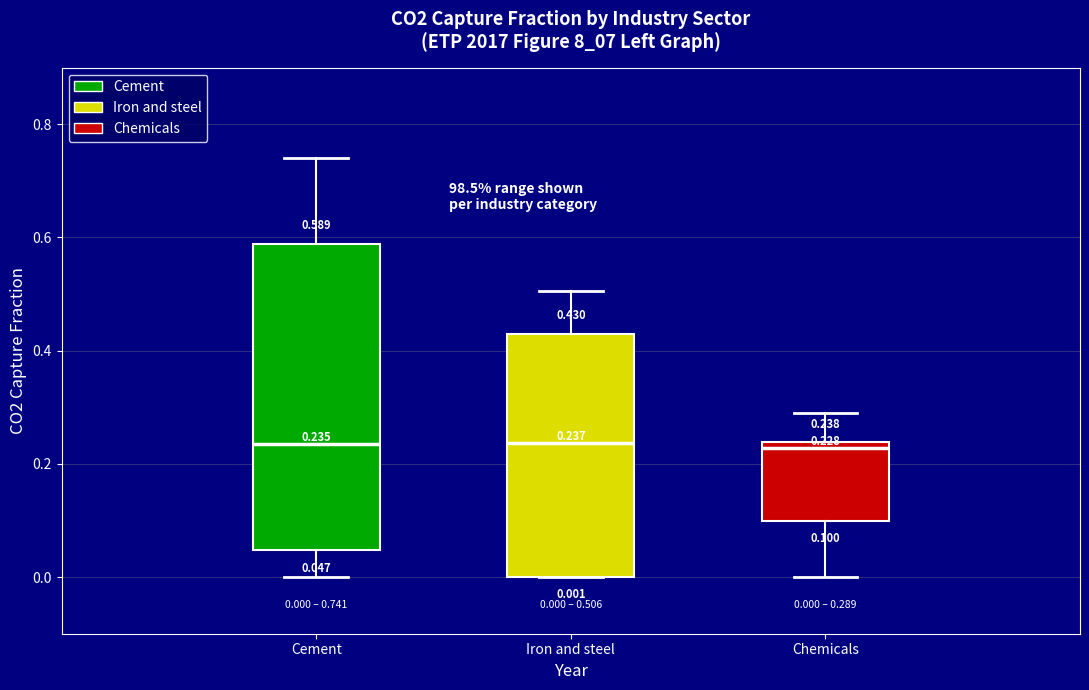

Which box is the tallest, from its lower edge to its upper edge?

Cement